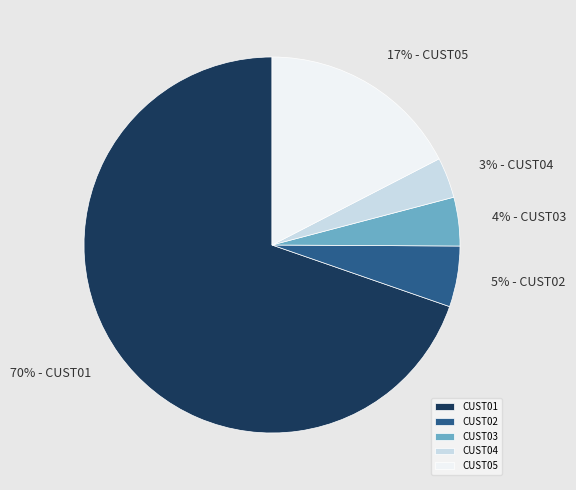

To the nearest percent, what is the average slice percentage?

20%